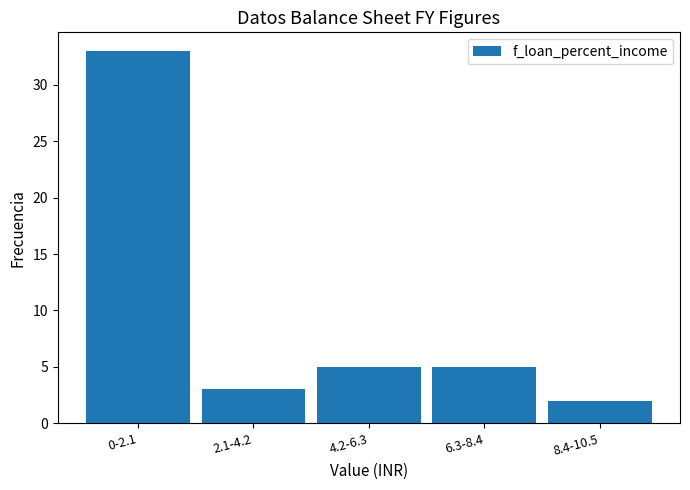

Reading left to right, what are all the values shown in this chart?

0-2.1=33	2.1-4.2=3	4.2-6.3=5	6.3-8.4=5	8.4-10.5=2